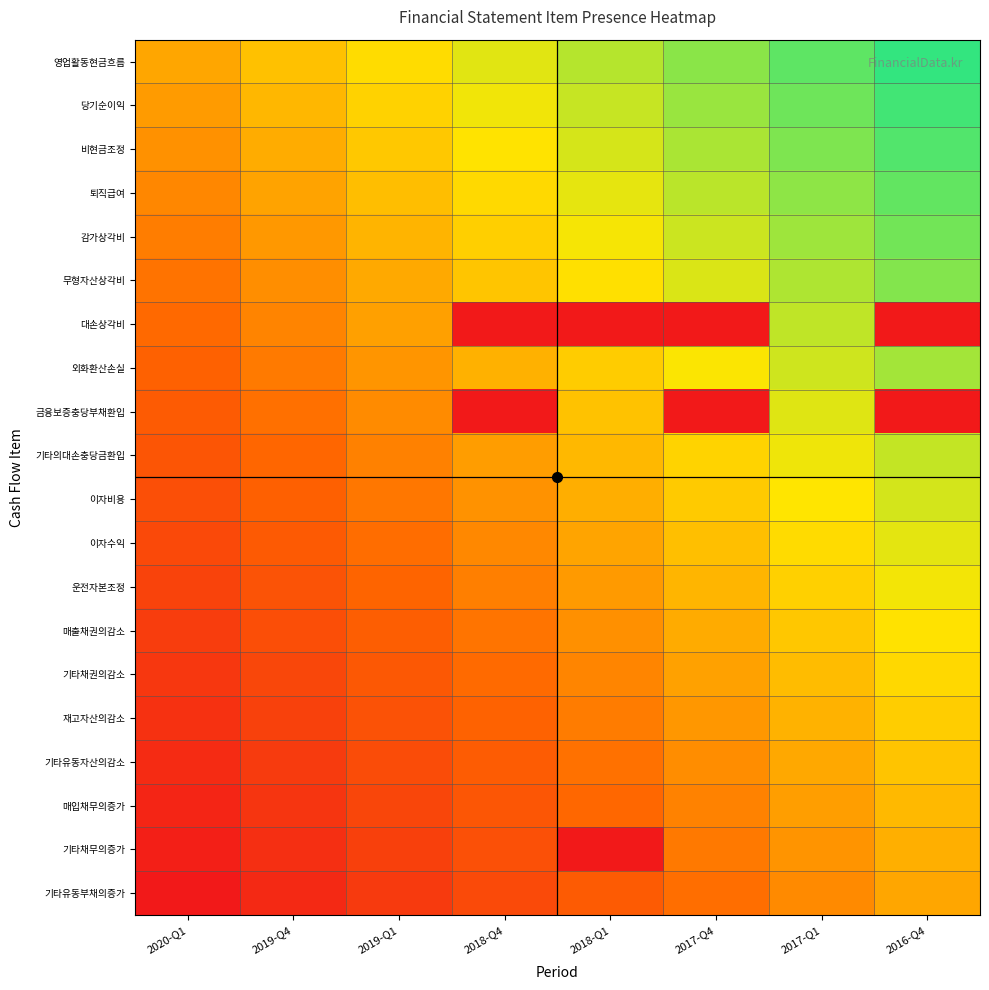

What is the smallest value displayed?

-1.0